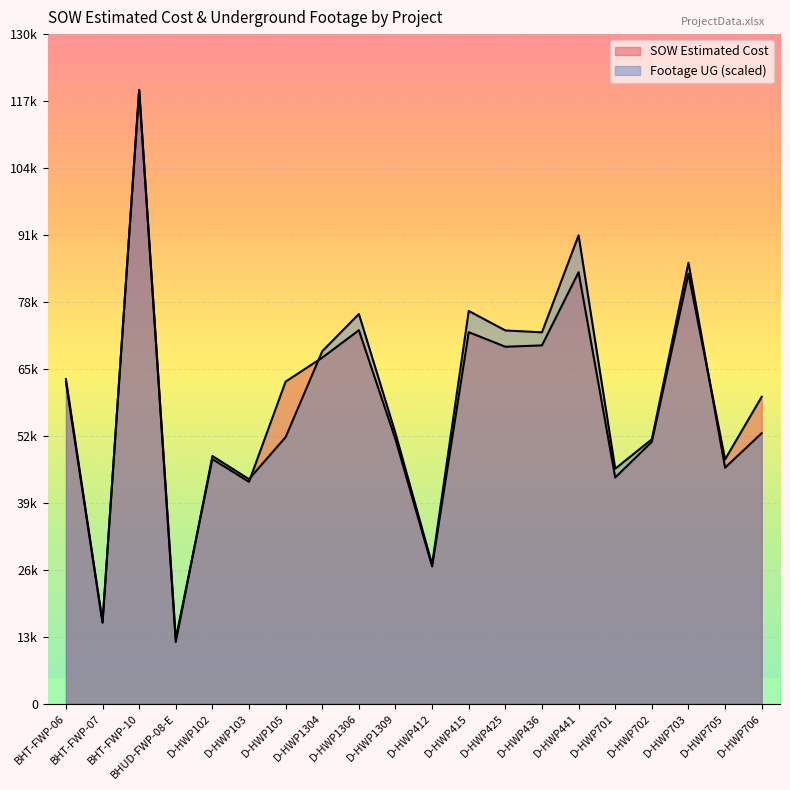

At which category does SOW Estimated Cost reach its first local peak?

BHT-FWP-10